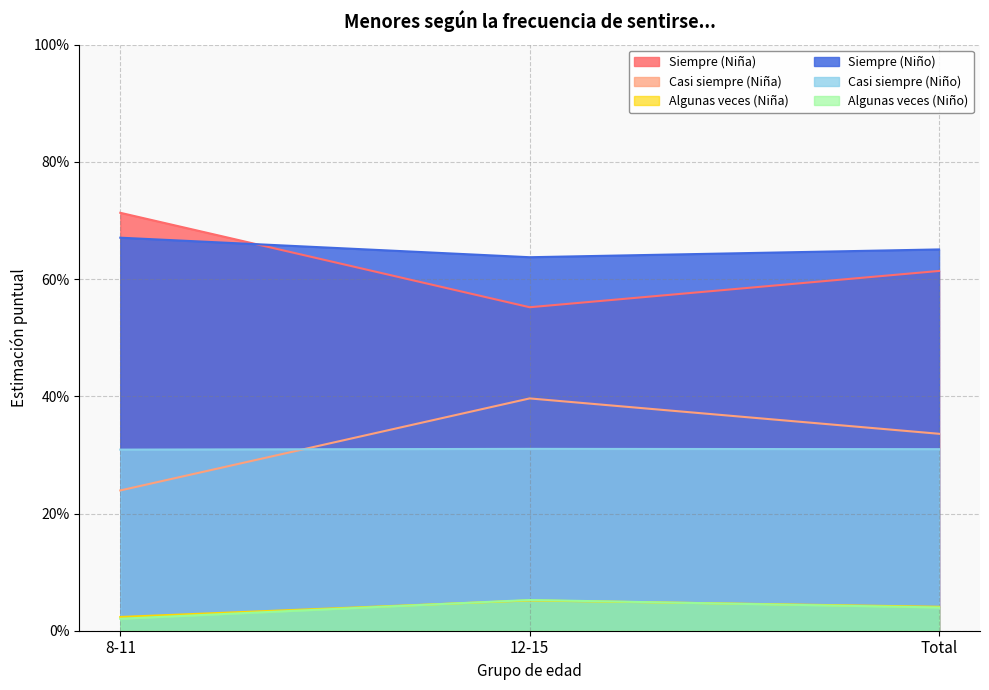

Read the Siempre (Niño) value at Total.

0.7